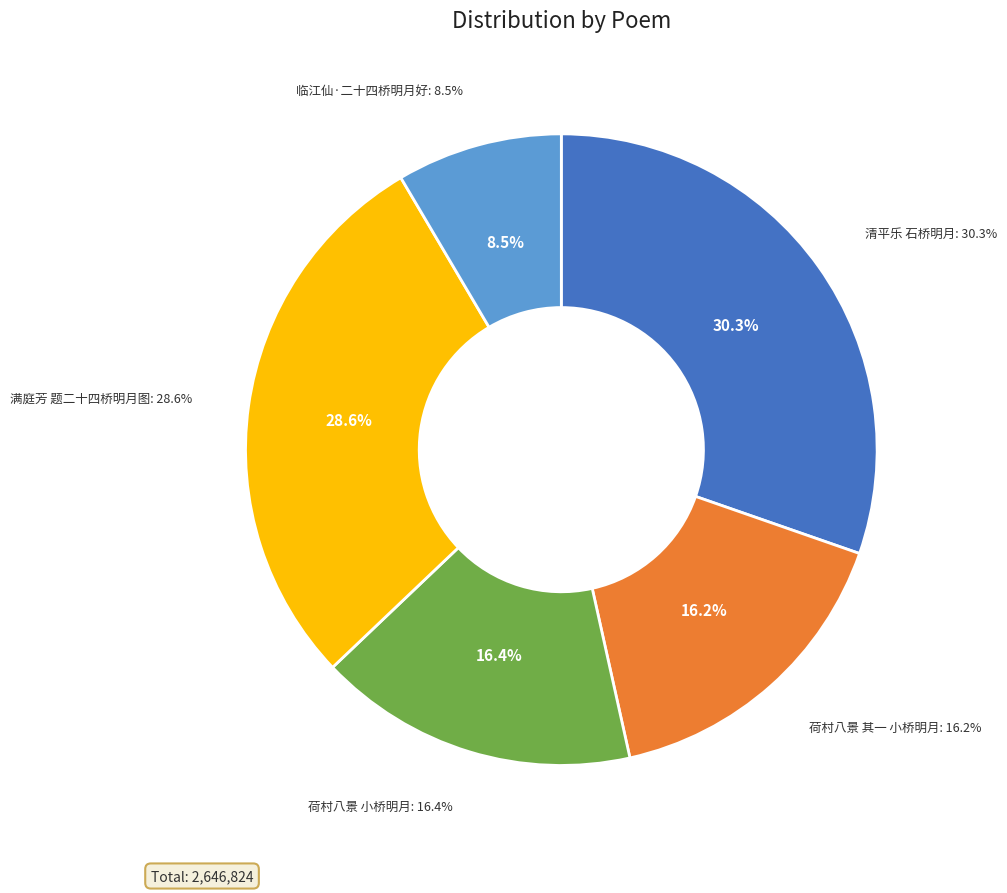

Combined, what portion of the pie is 荷村八景 其一 小桥明月 and 清平乐 石桥明月?

46.5%